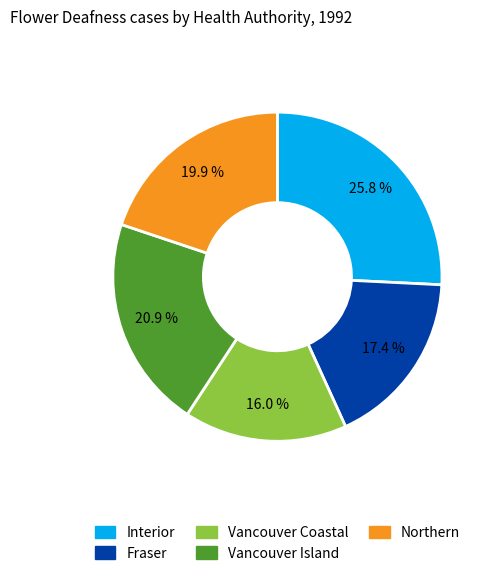

How much of the chart is everything except Vancouver Coastal?

84.0%